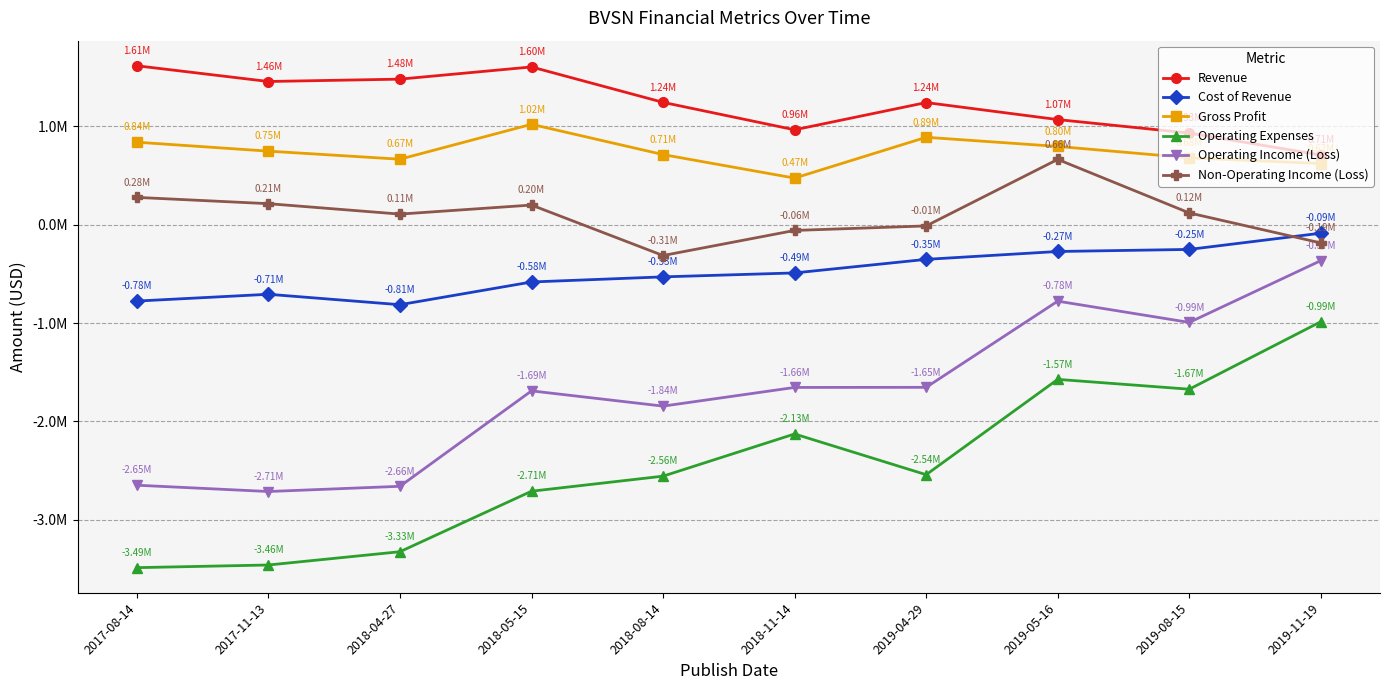

Rank the series by their maximum value, from highest to lowest.

Revenue, Gross Profit, Non-Operating Income (Loss), Cost of Revenue, Operating Income (Loss), Operating Expenses